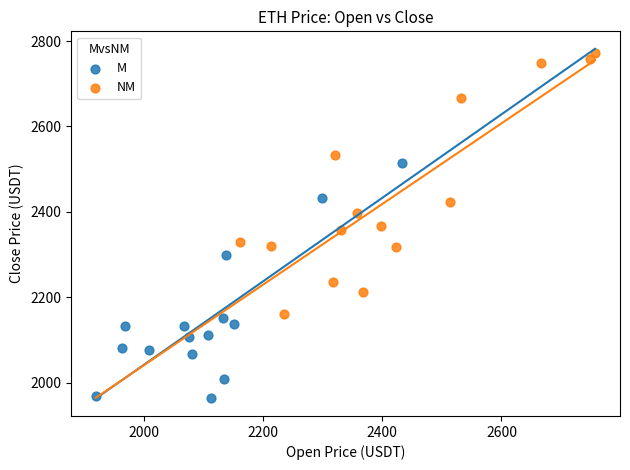

What are all the series names shown in the legend?

M, NM